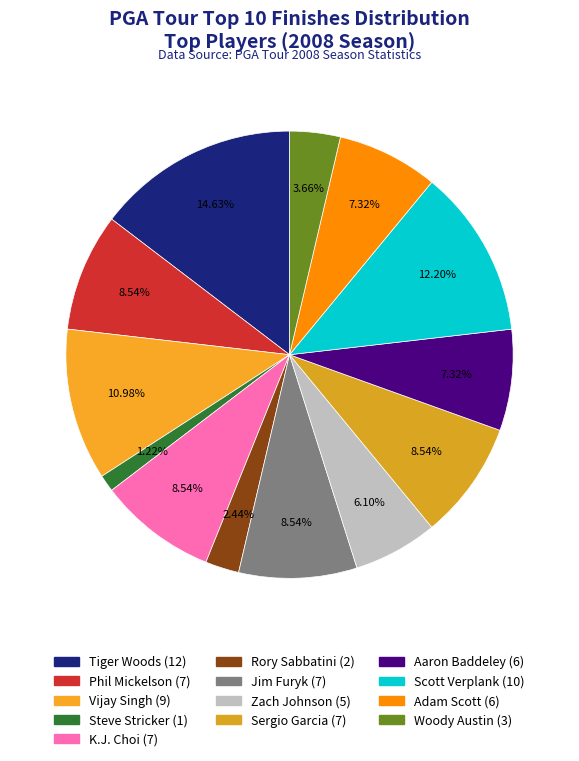

Is there a majority slice in this chart?

No